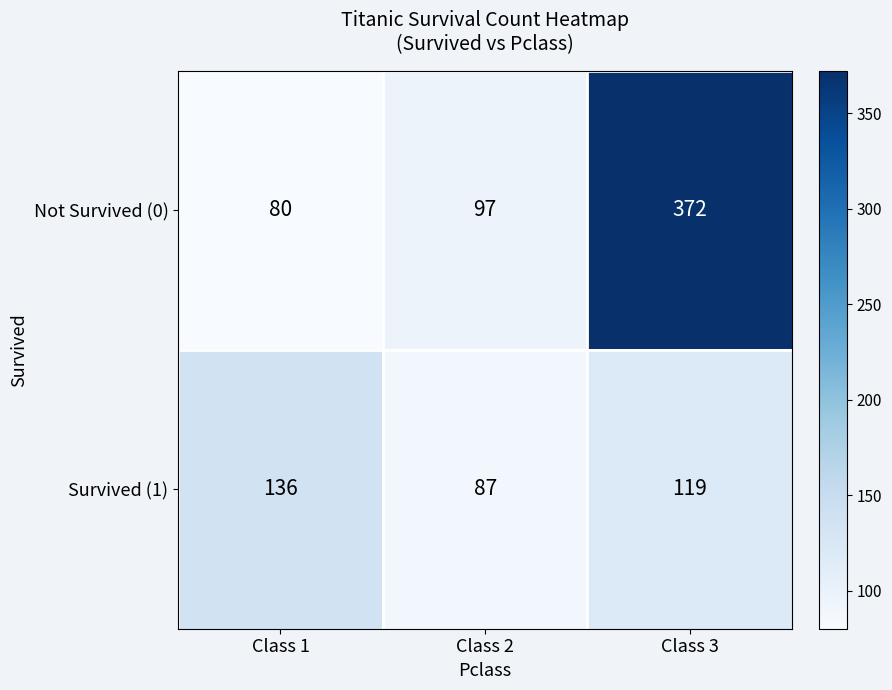

What is the difference between the highest and lowest values at Class 3?

253